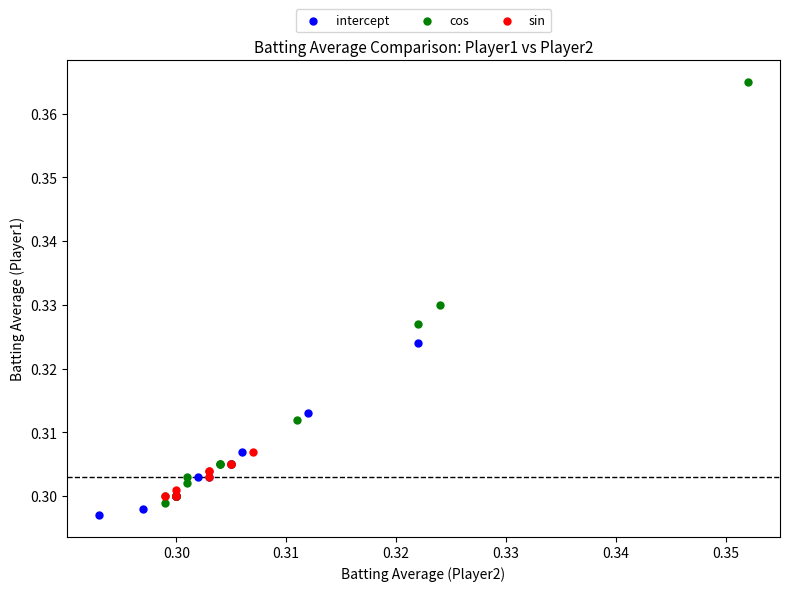

What are all the series names shown in the legend?

intercept, cos, sin